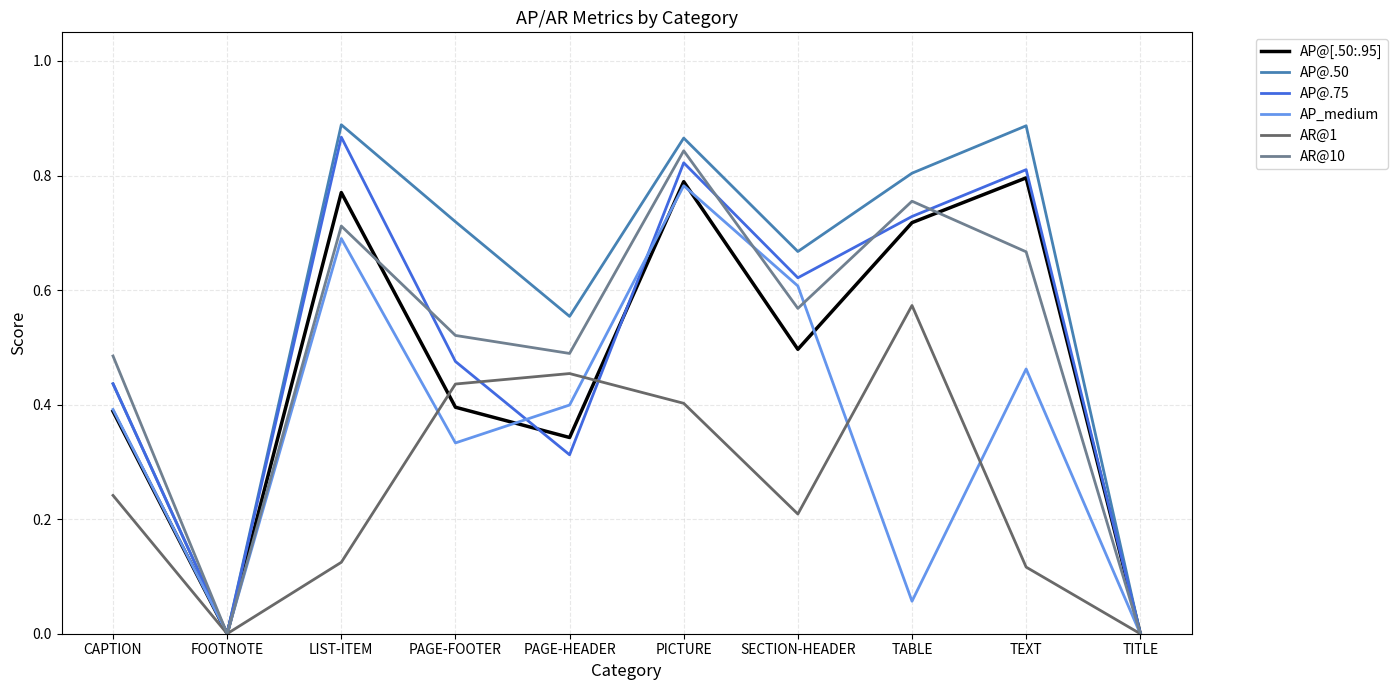

At which category is the sum across all series the highest?

PICTURE